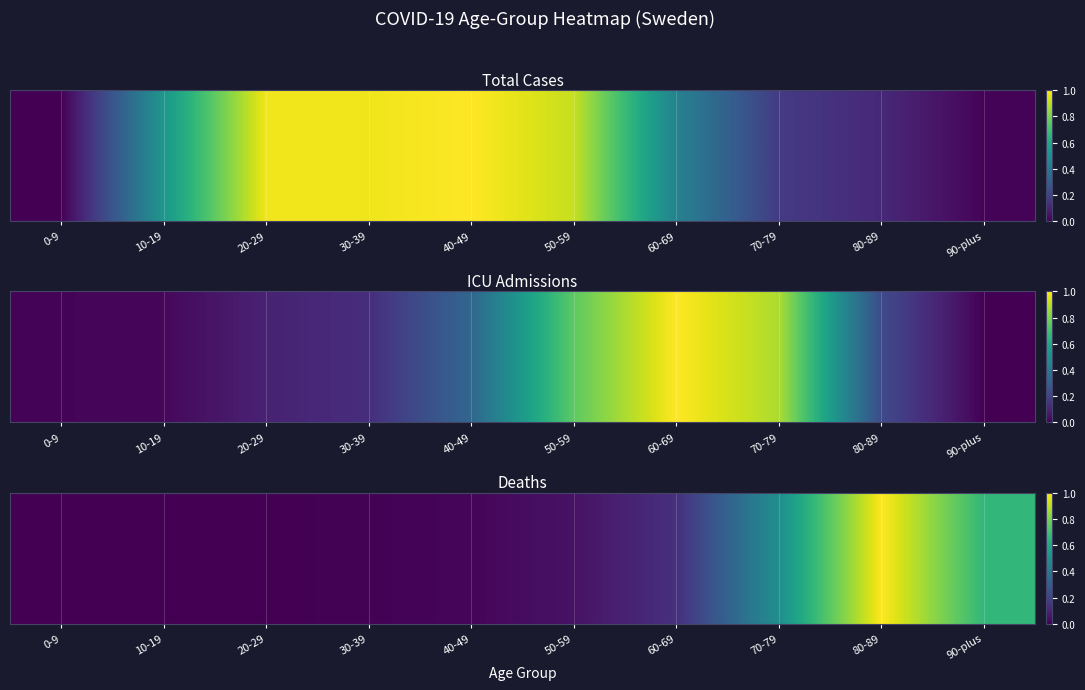

How many data points does each series have?

10